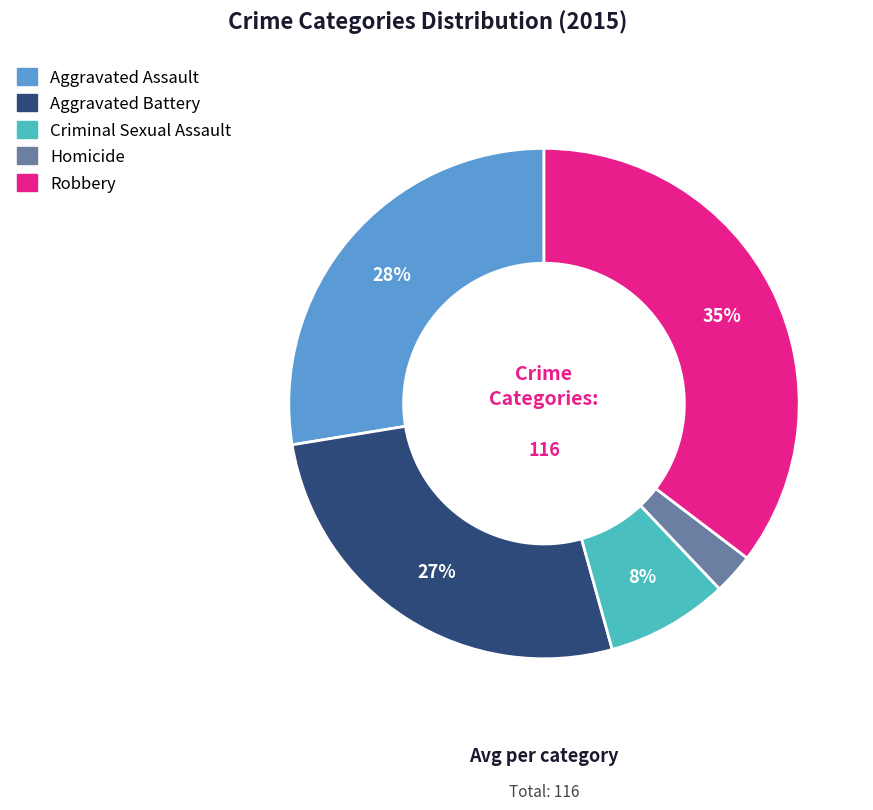

Rank the categories by value from lowest to highest.

Homicide, Criminal Sexual Assault, Aggravated Battery, Aggravated Assault, Robbery